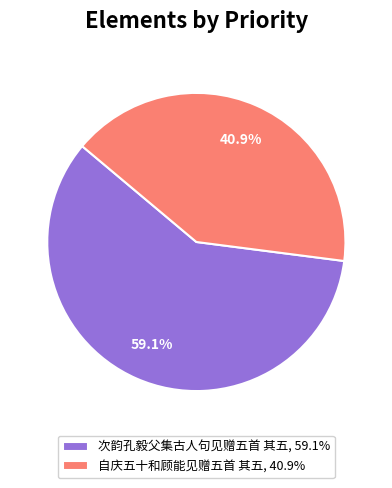

How many segments does this pie chart have?

2